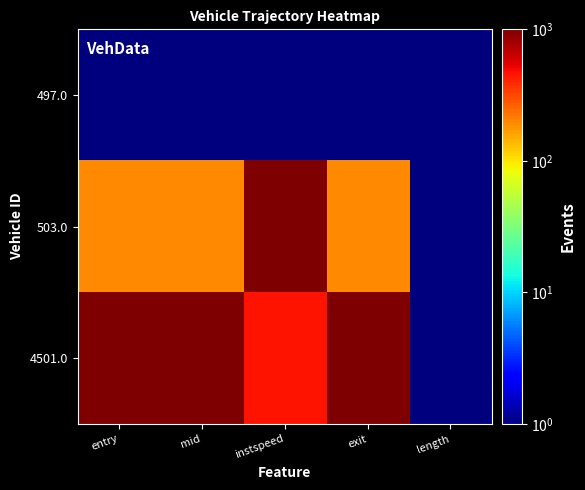

Reading left to right, transcribe all the data shown in this chart.

497.0: entry=1.0	mid=1.0	instspeed=1.0	exit=1.0	length=1.0
503.0: entry=194.2	mid=194.1	instspeed=1000.0	exit=194.1	length=1.0
4501.0: entry=1000.0	mid=1000.0	instspeed=463.2	exit=1000.0	length=1.0